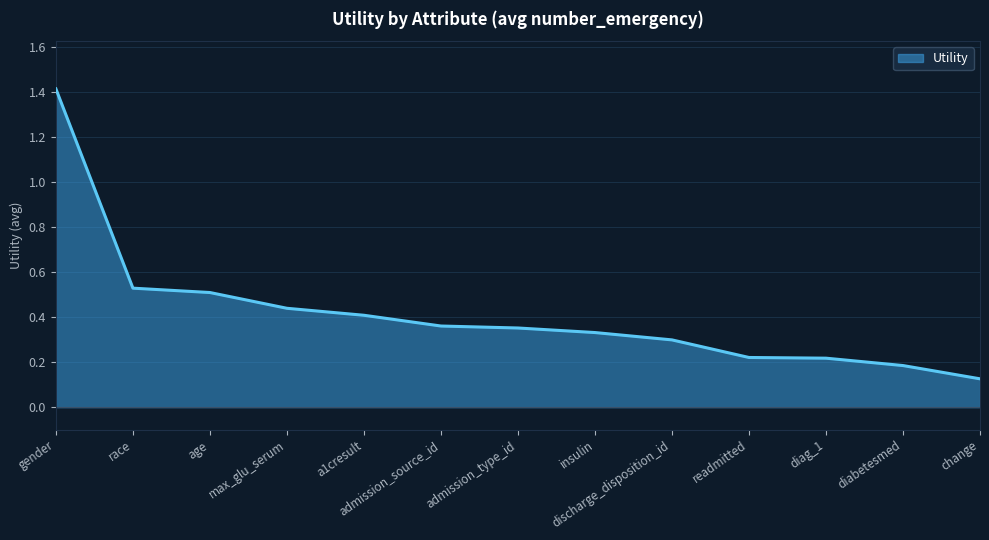

Which has a higher value, admission_type_id or gender?

gender